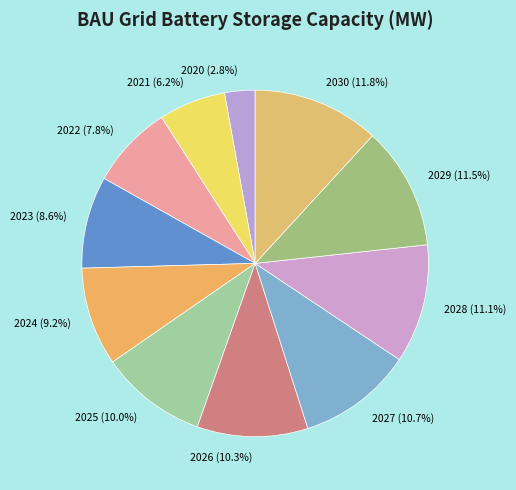

Which slice is the smallest?

2020